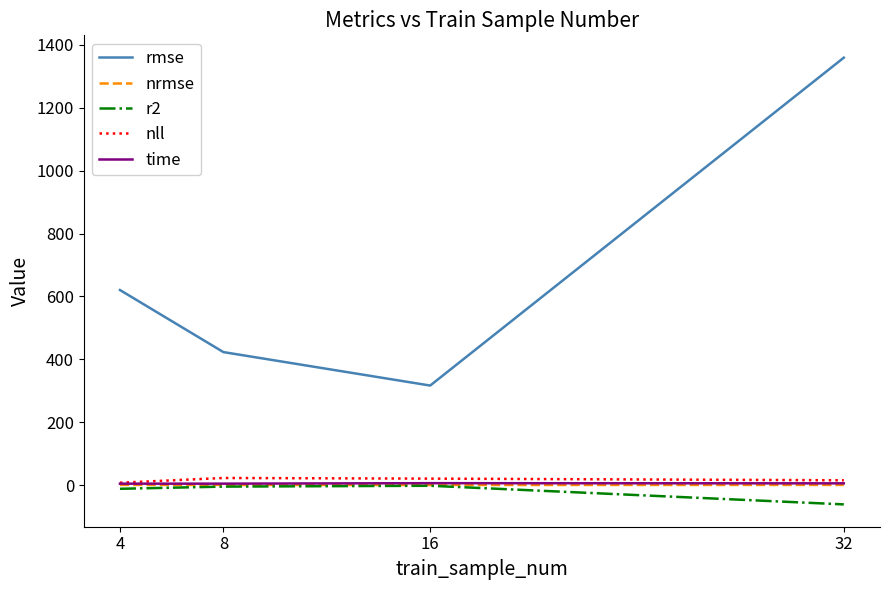

True or false: nrmse and rmse cross at least once.

False